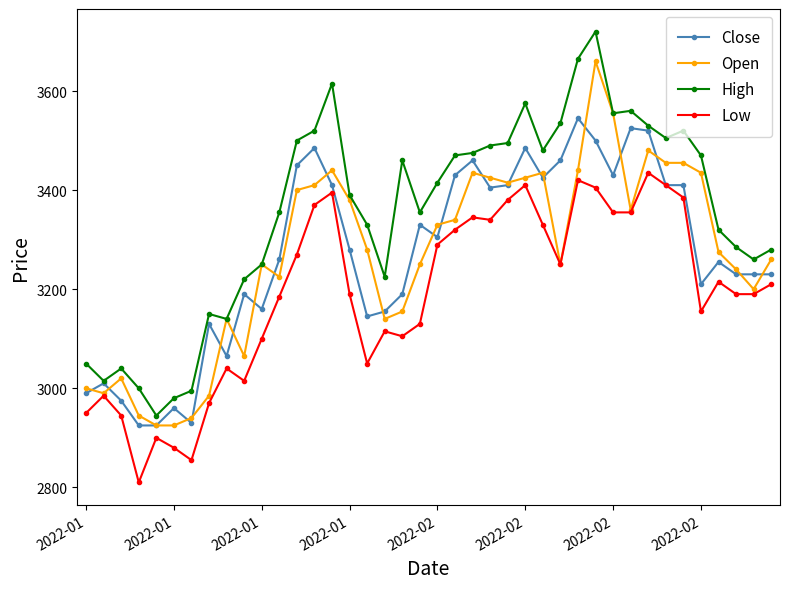

True or false: High and Low cross at least once.

False